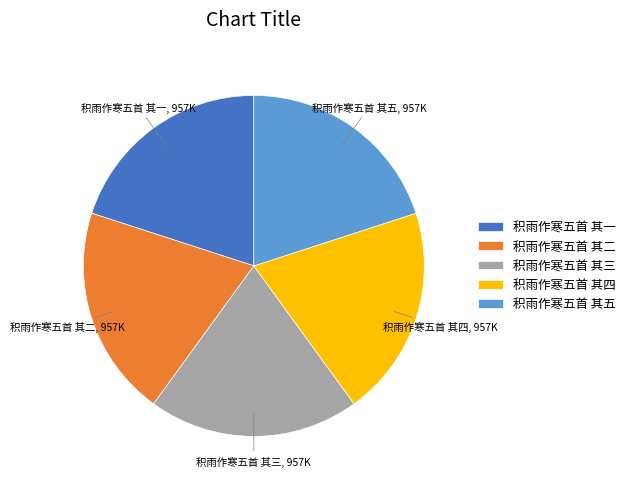

Combined, do 积雨作寒五首 其二 and 积雨作寒五首 其一 account for over 50%?

No